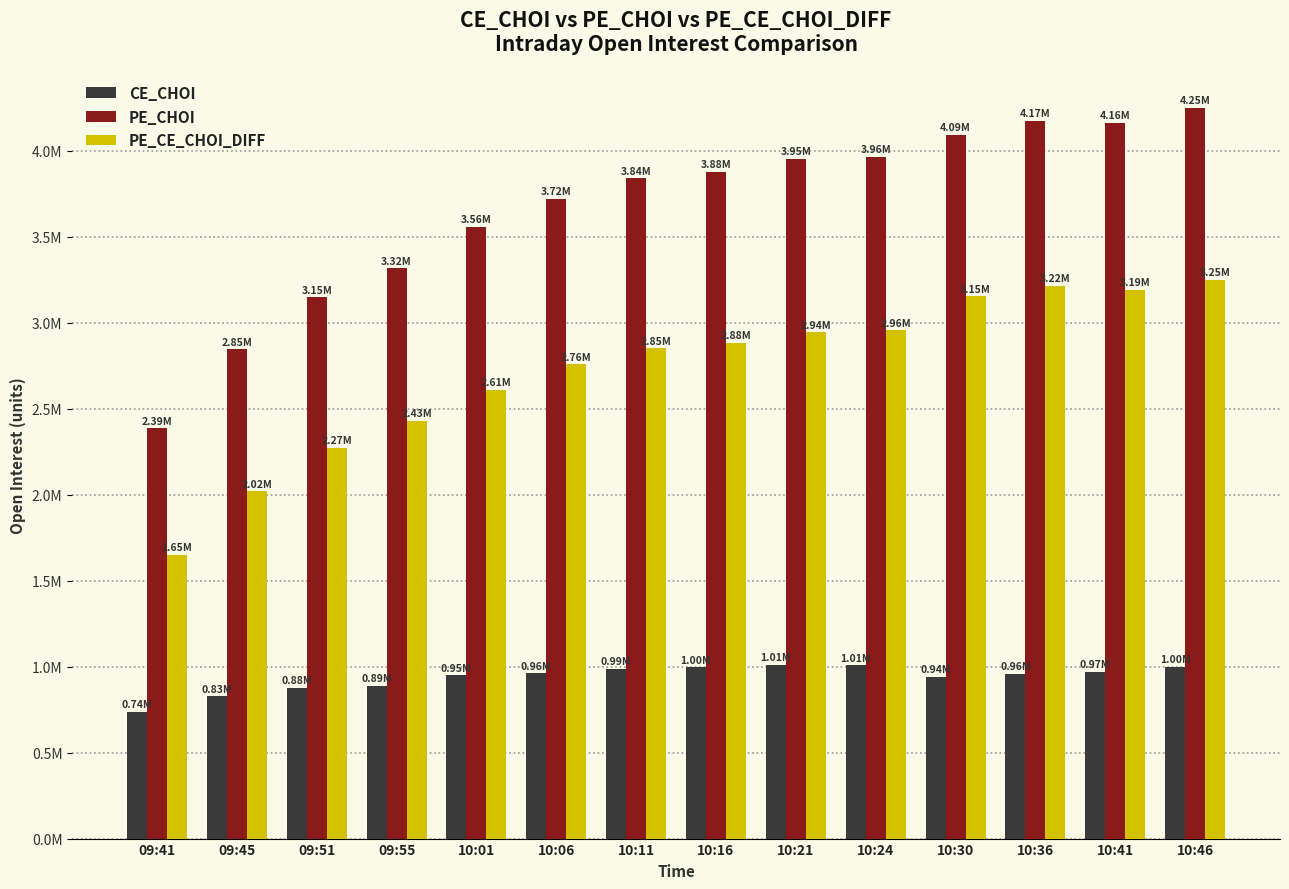

What are all the series names shown in the legend?

CE_CHOI, PE_CHOI, PE_CE_CHOI_DIFF